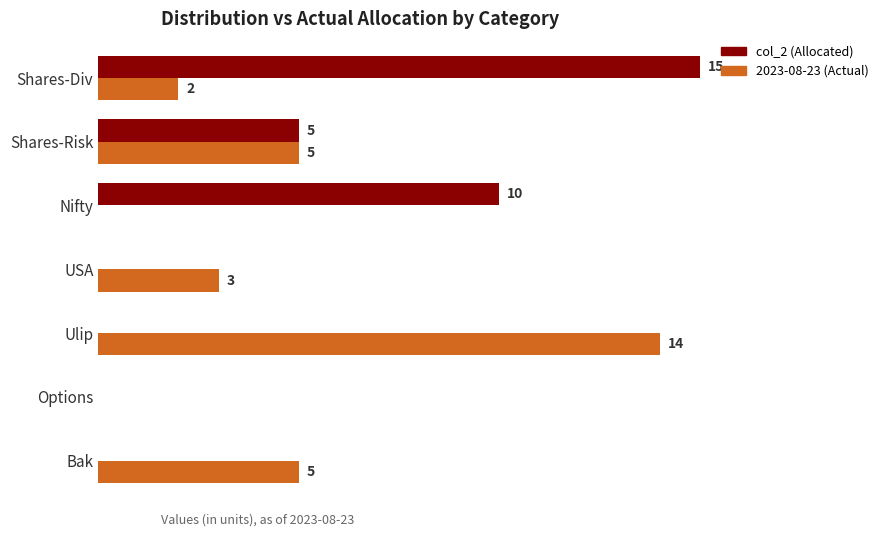

Which label corresponds to the largest value in the chart?

Shares-Div